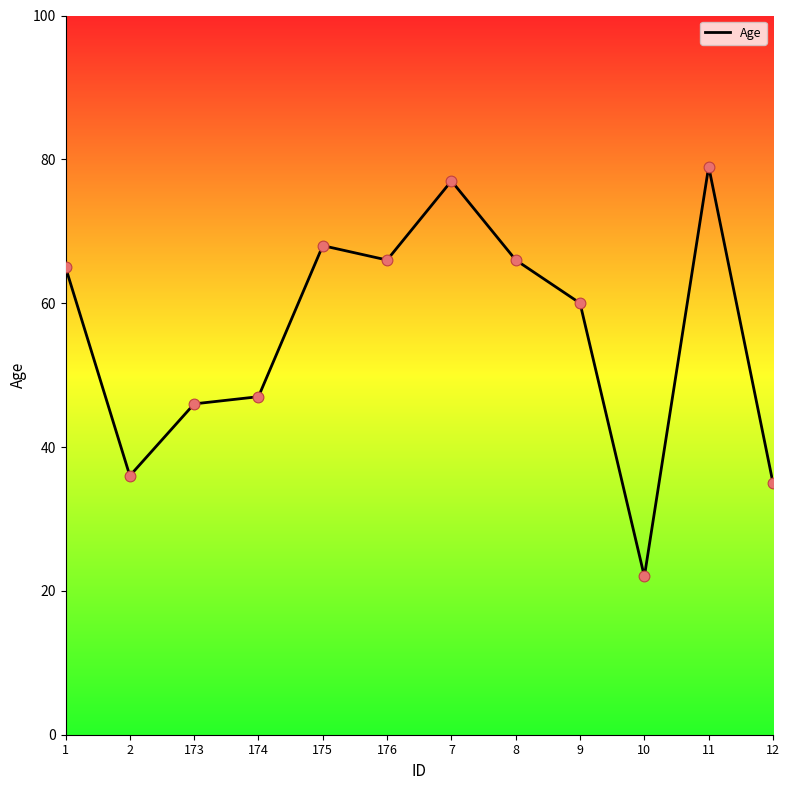

What is the change in value from 7 to 9?

-17